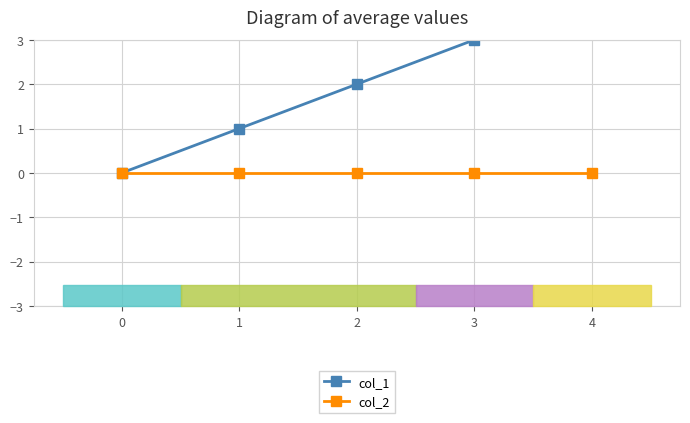

What is the average value of the col_1 series?

2